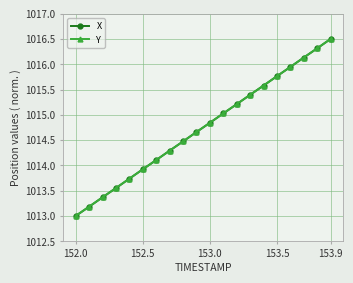

True or false: Y has more than 1 points higher than both neighbors.

False